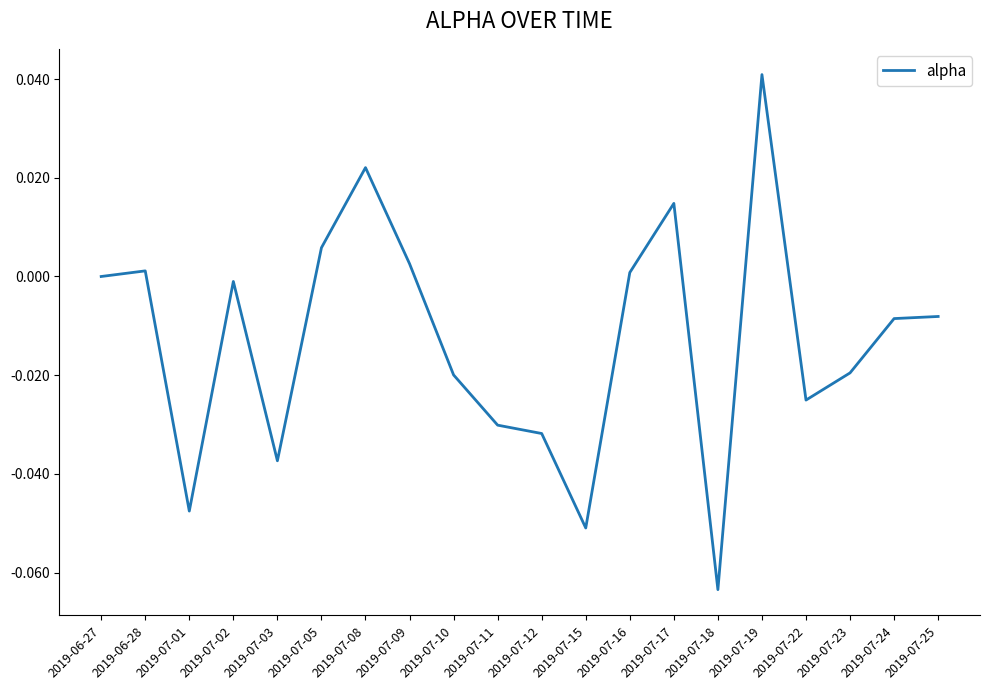

What is the difference between the second highest and second lowest values?

0.1